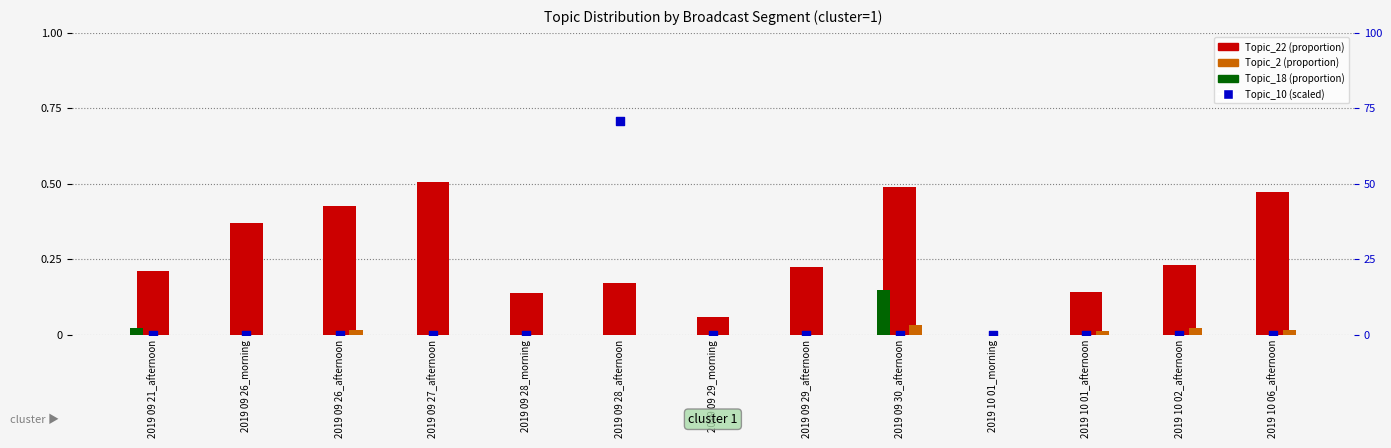

Which series contains the highest Y value?

Topic_22